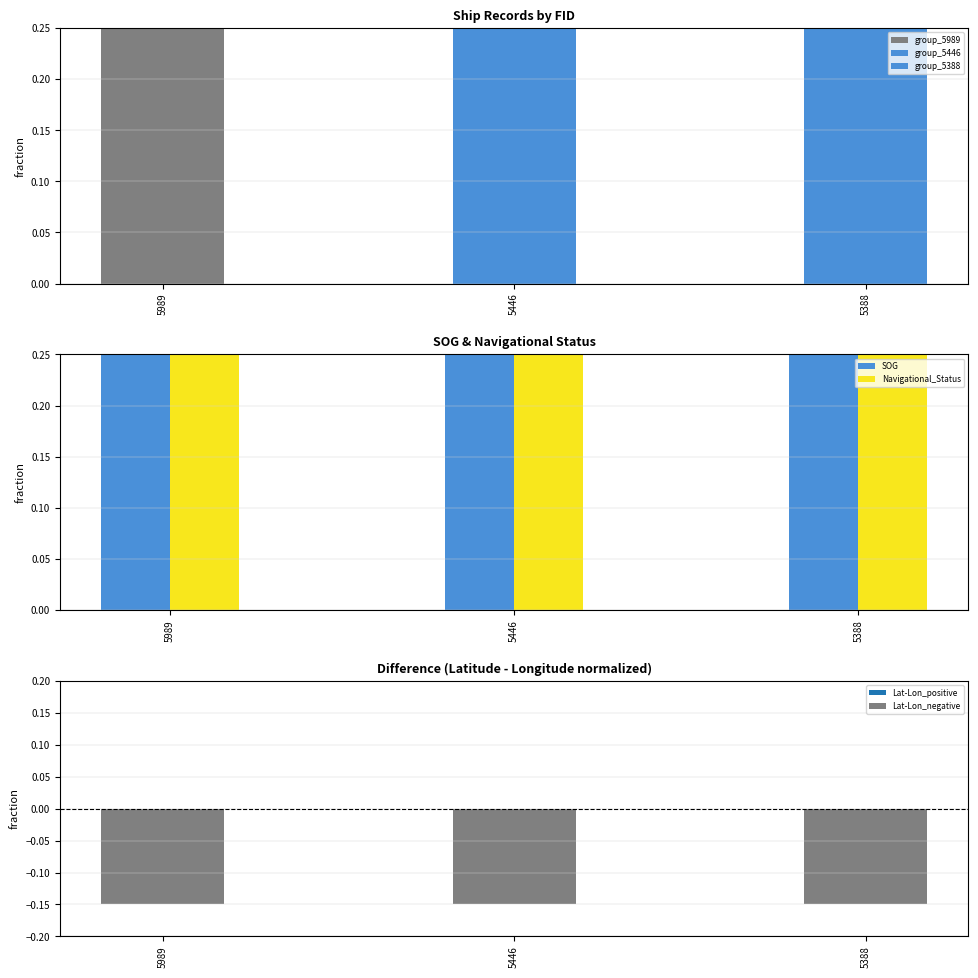

What is the total value across all series at 5989?

0.5